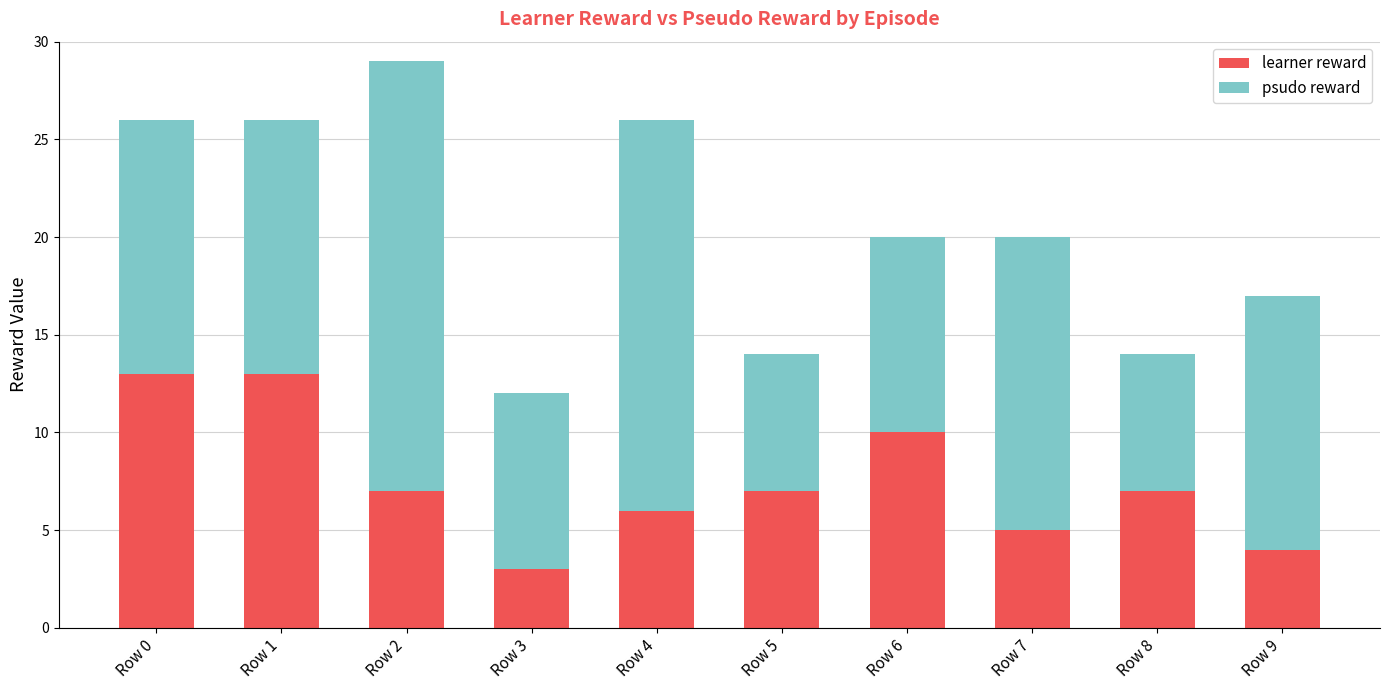

True or false: learner reward has a value of 1 at Row 7.

False